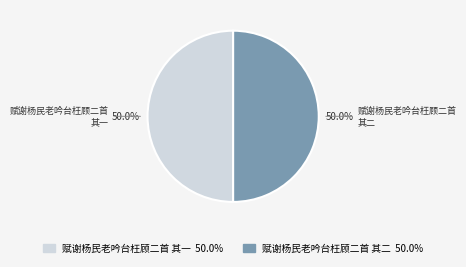

How many slices are in this pie chart?

2